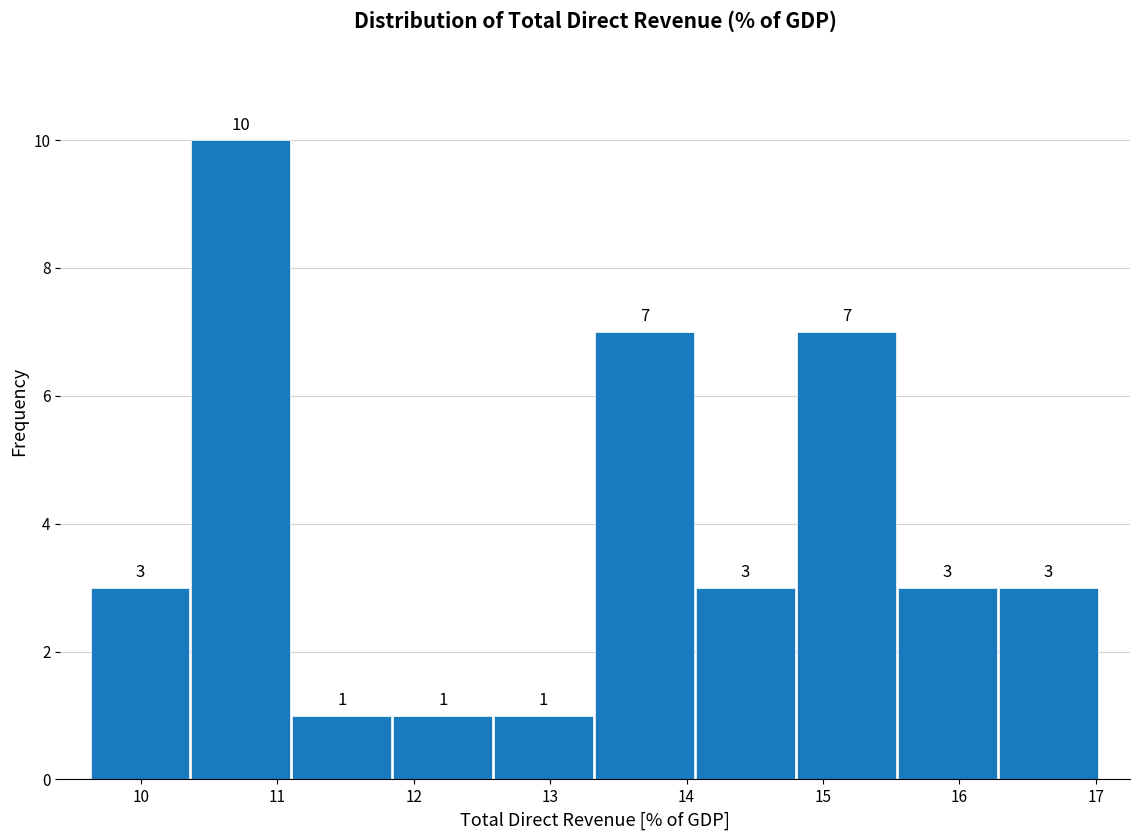

Reading left to right, transcribe this chart: for each bar, give the range it covers on the x-axis and its height. The bar edges are not printed on the chart, so give them approximately, as read against the axis.

9.63 to 10.37: 3
10.37 to 11.11: 10
11.11 to 11.85: 1
11.85 to 12.59: 1
12.59 to 13.33: 1
13.33 to 14.07: 7
14.07 to 14.81: 3
14.81 to 15.55: 7
15.55 to 16.29: 3
16.29 to 17.03: 3